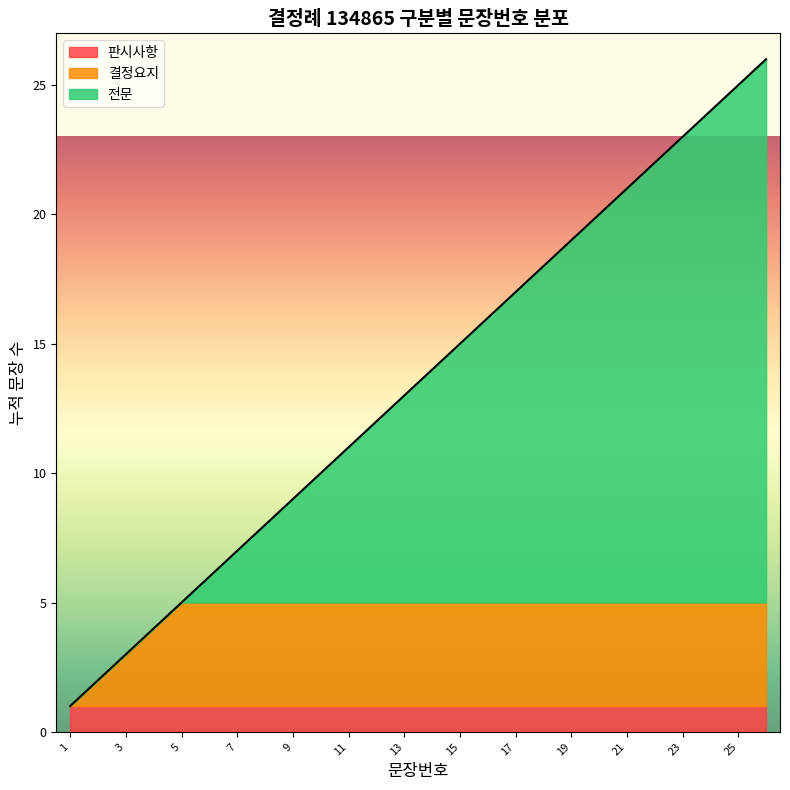

What is the minimum value shown in the chart?

1